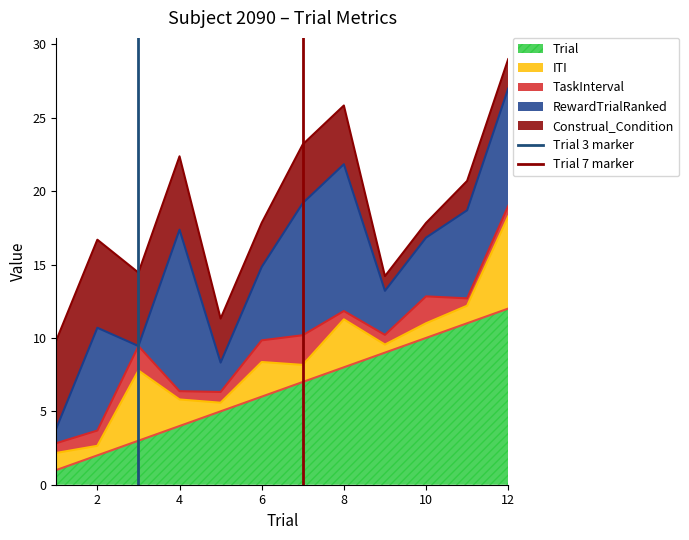

At which label does Trial reach its peak?

12